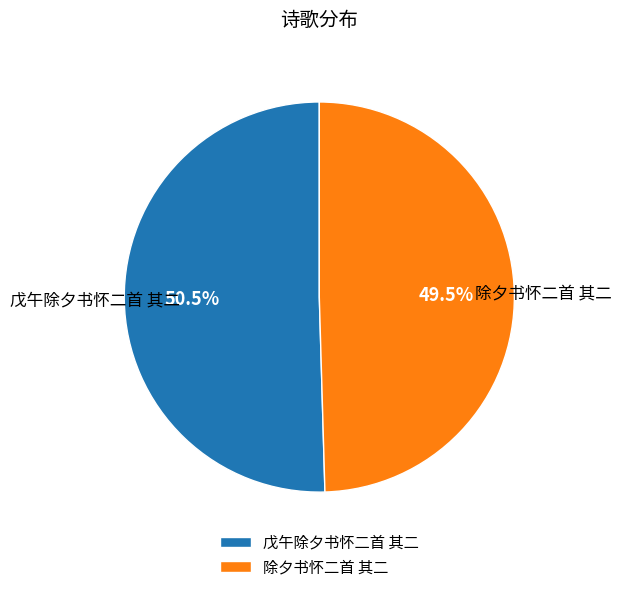

Which has a higher value, 除夕书怀二首 其二 or 戊午除夕书怀二首 其二?

戊午除夕书怀二首 其二